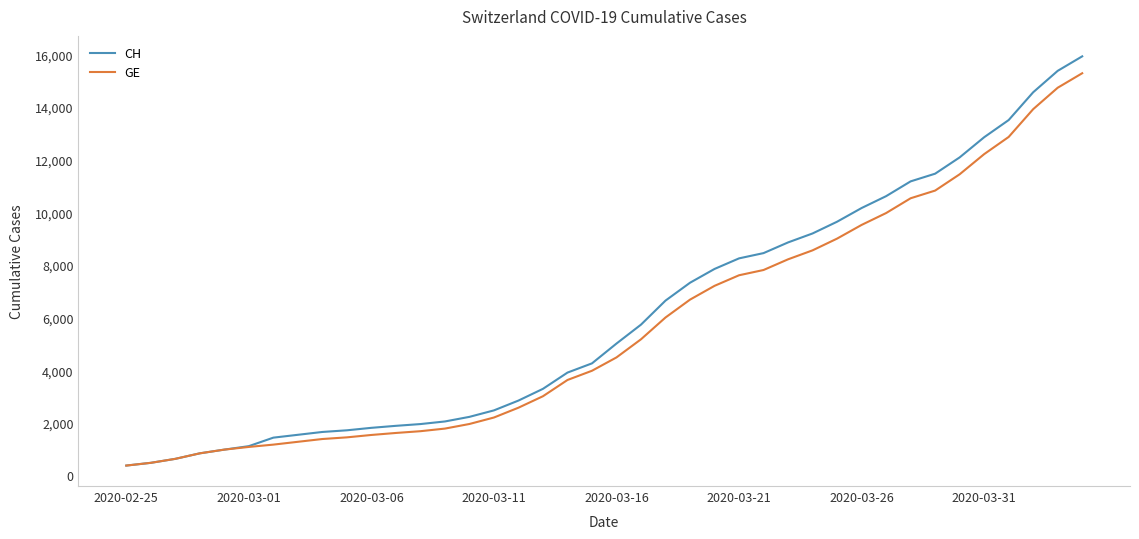

Which series has the widest spread of values?

CH